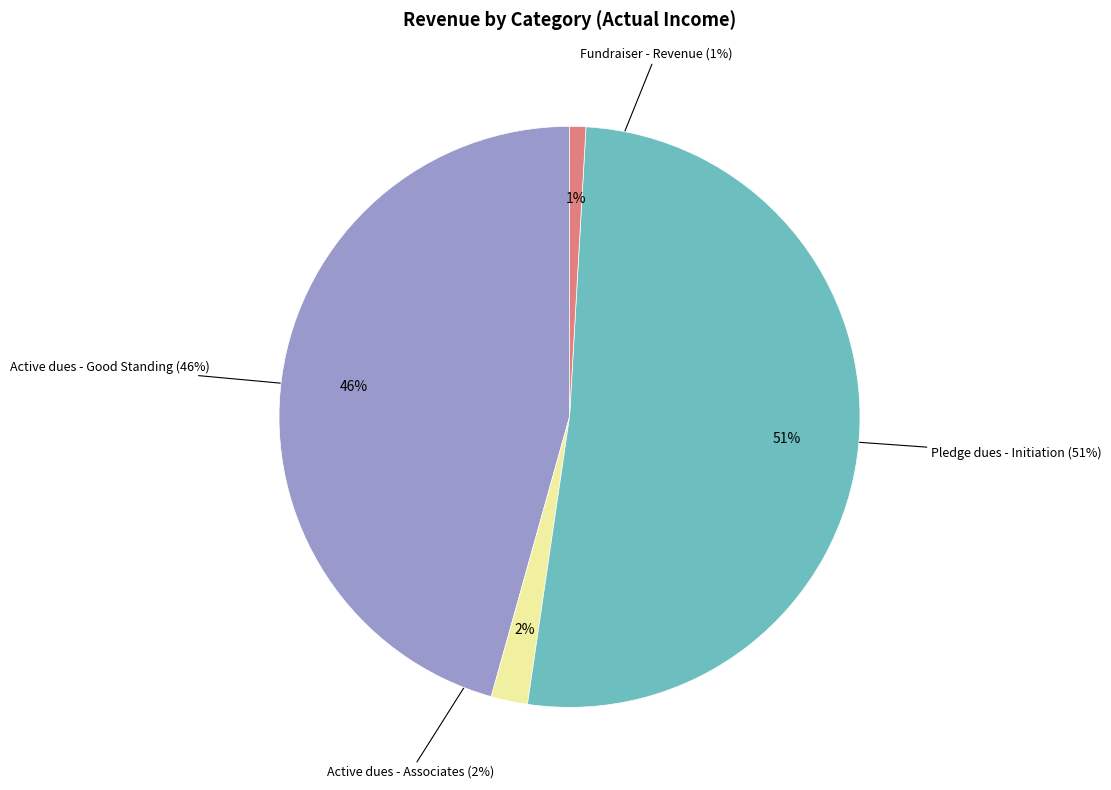

What is the change in value from Active dues - Good Standing to Fundraiser - Revenue?

-5293.0